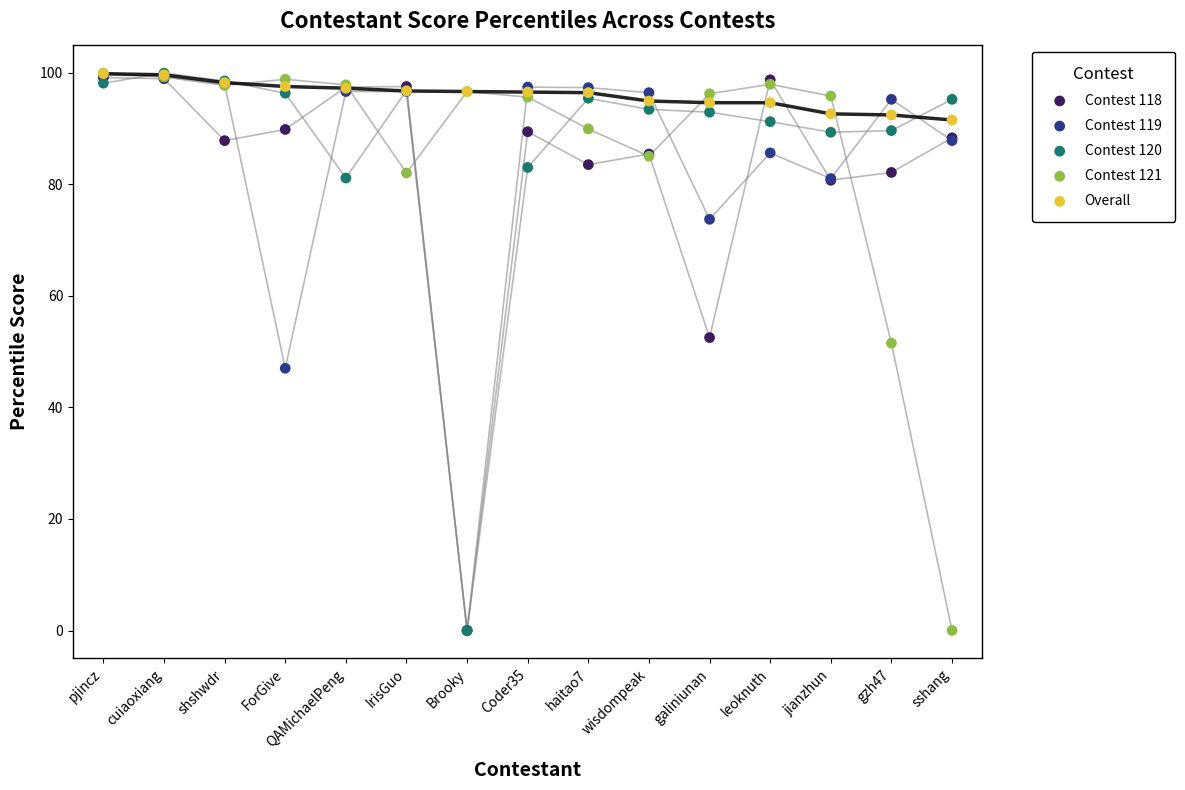

What are all the series names shown in the legend?

Contest 118, Contest 119, Contest 120, Contest 121, Overall